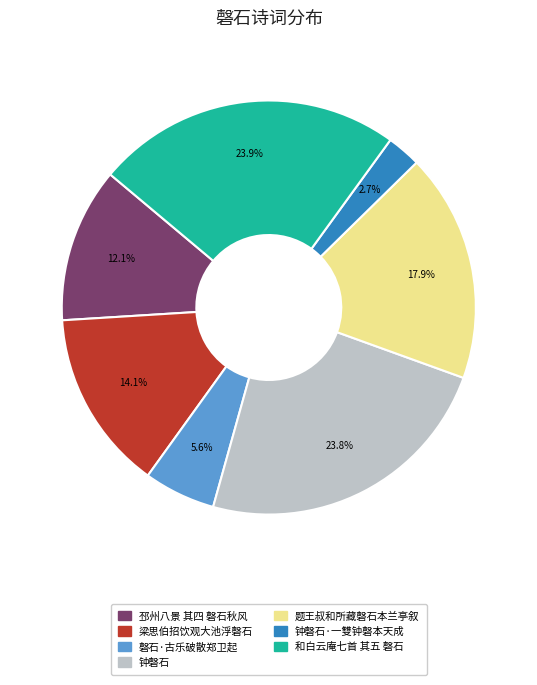

Is there a majority slice in this chart?

No